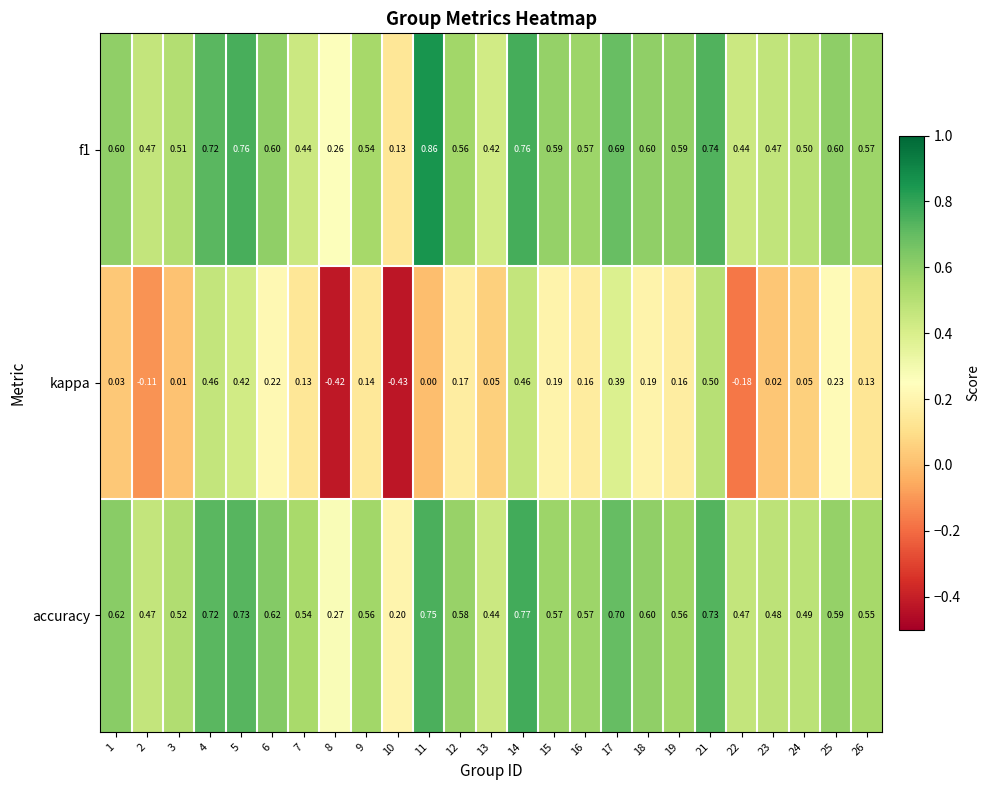

Between 3 and 6, which series saw the biggest shift?

kappa